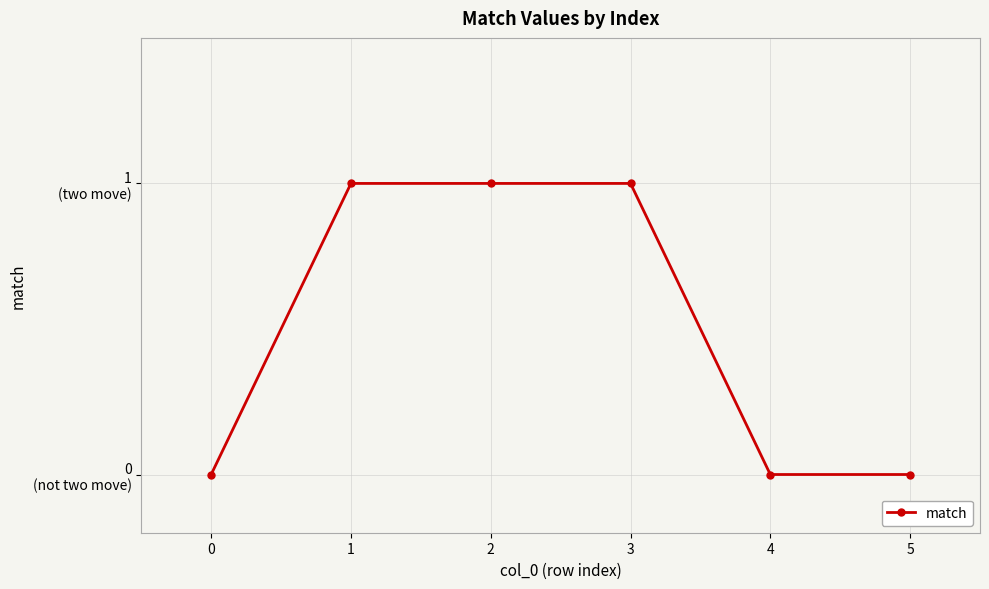

Is this an area chart (filled region under the line)?

No